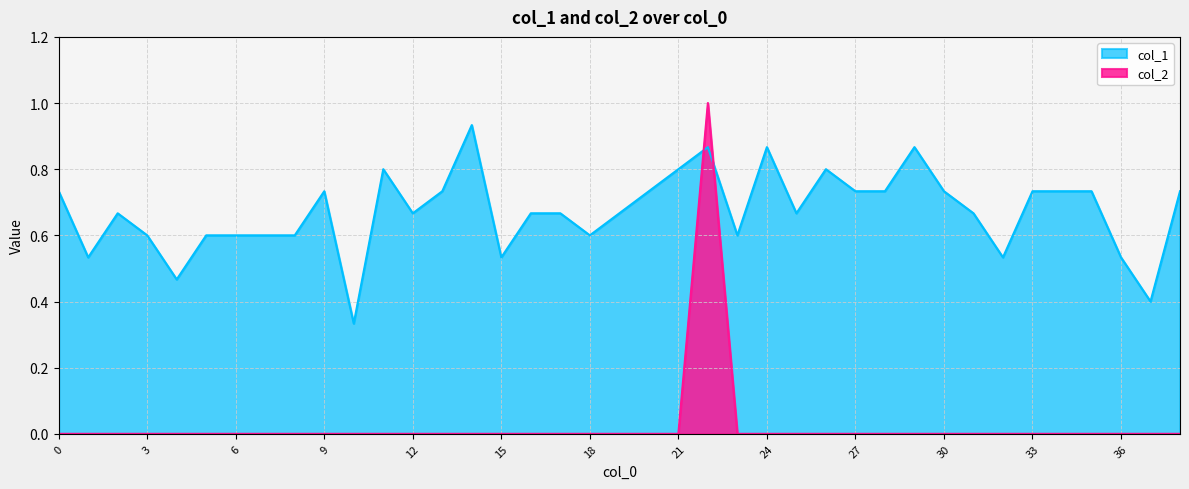

Does the chart display data point markers on the line(s)?

No